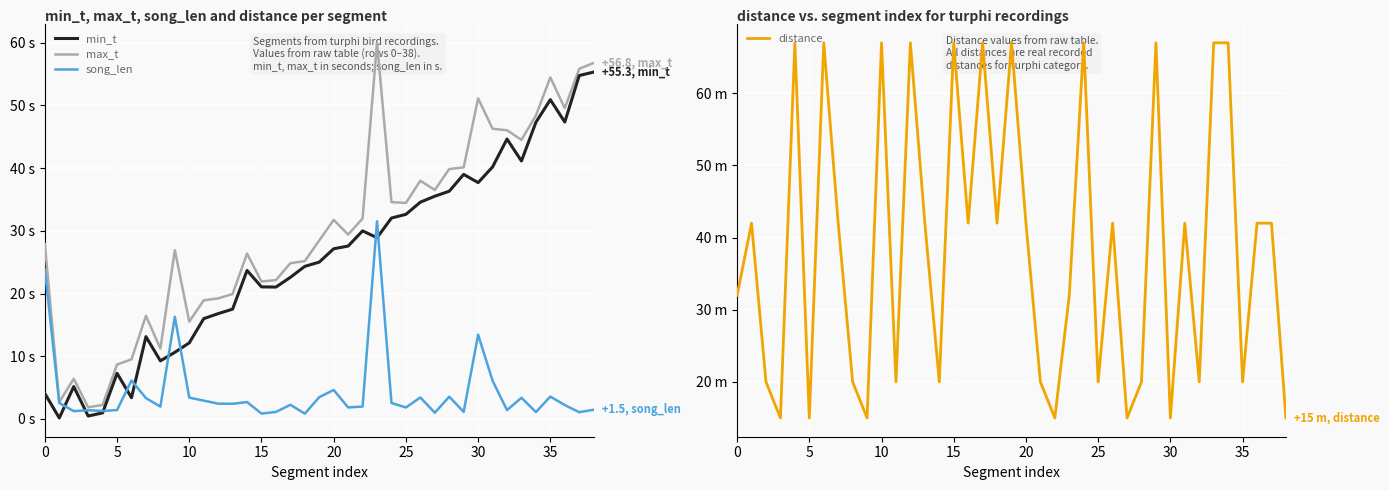

Where does the min_t series first go above 25?

19